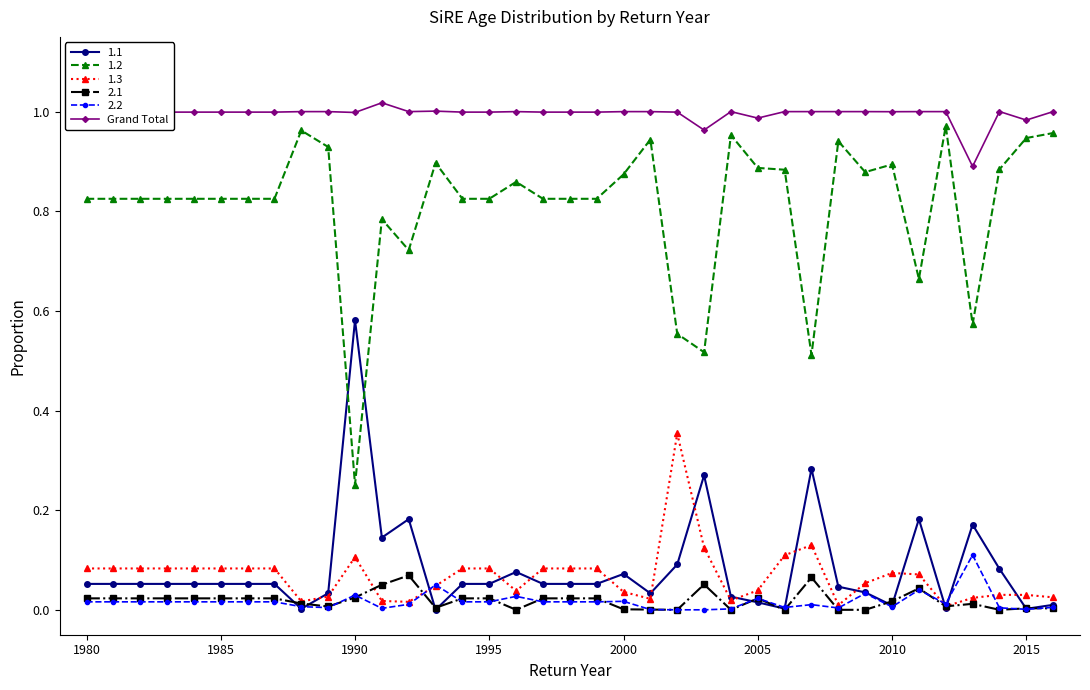

True or false: 1.2 and 2.1 cross at least once.

False